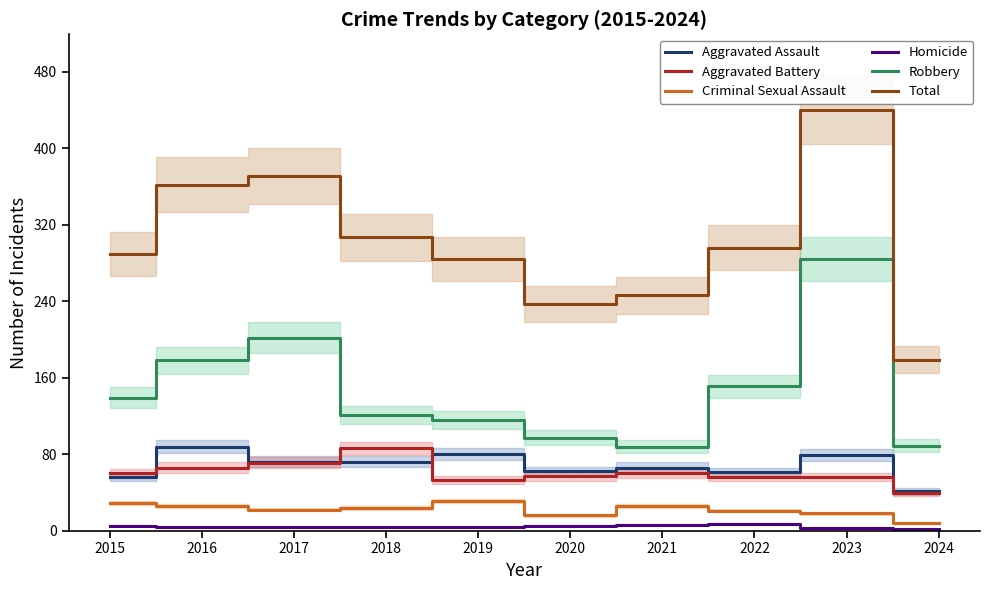

The value of Robbery at 2018 is 121. True or false?

True